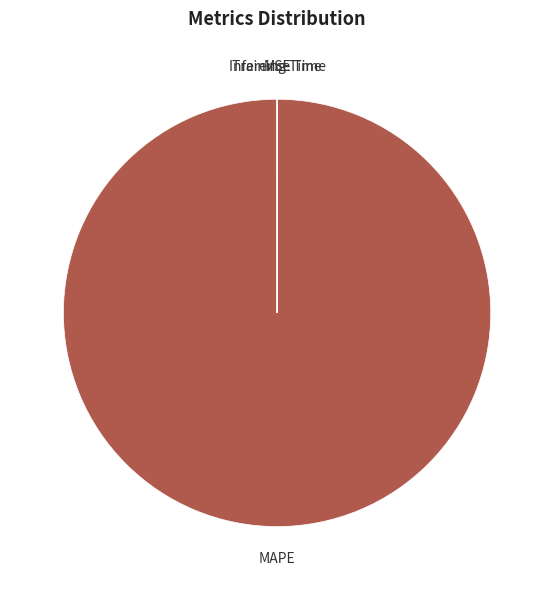

Which slice is the largest?

MAPE